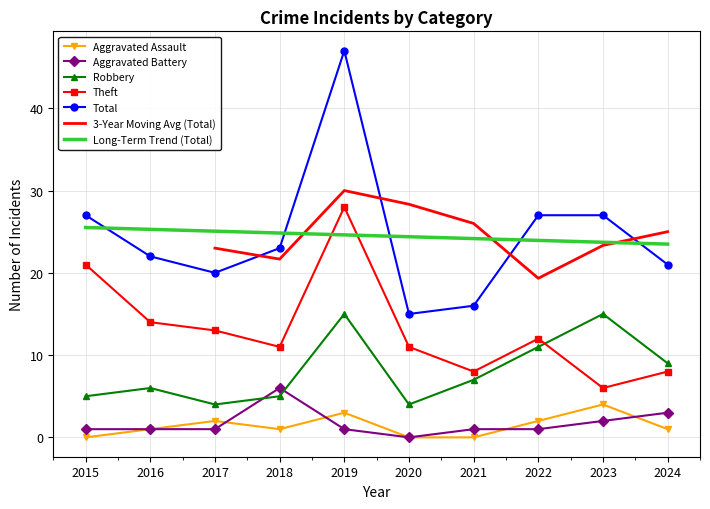

The value of Aggravated Battery at 2018 is 6.0. True or false?

True